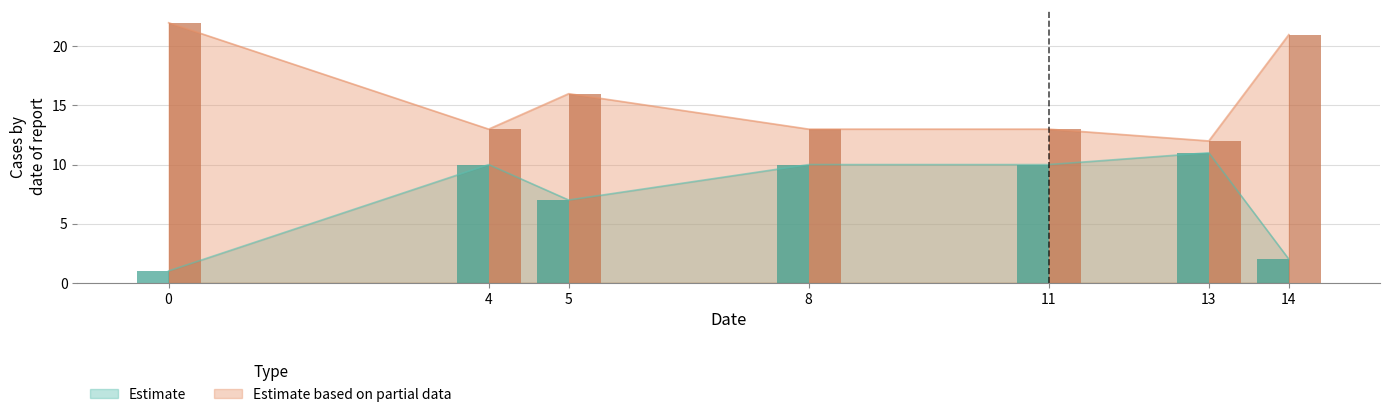

What is the sum of all Estimate values?

51